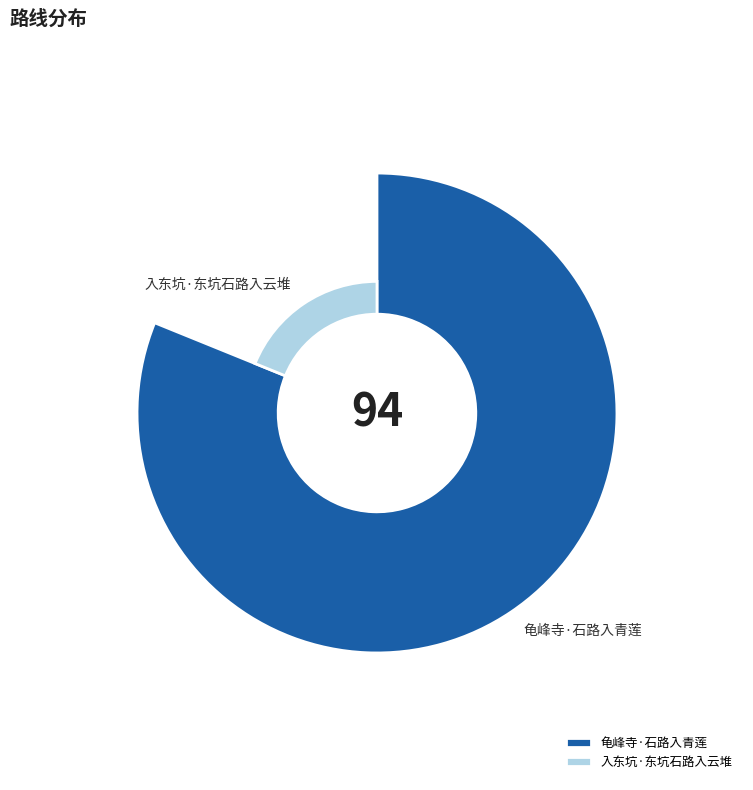

How many segments does this pie chart have?

2